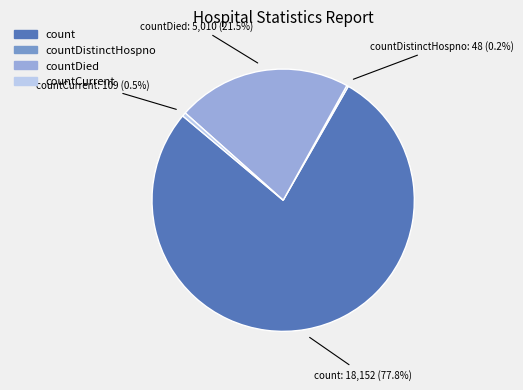

Combined, what portion of the pie is countCurrent and countDied?

22.0%